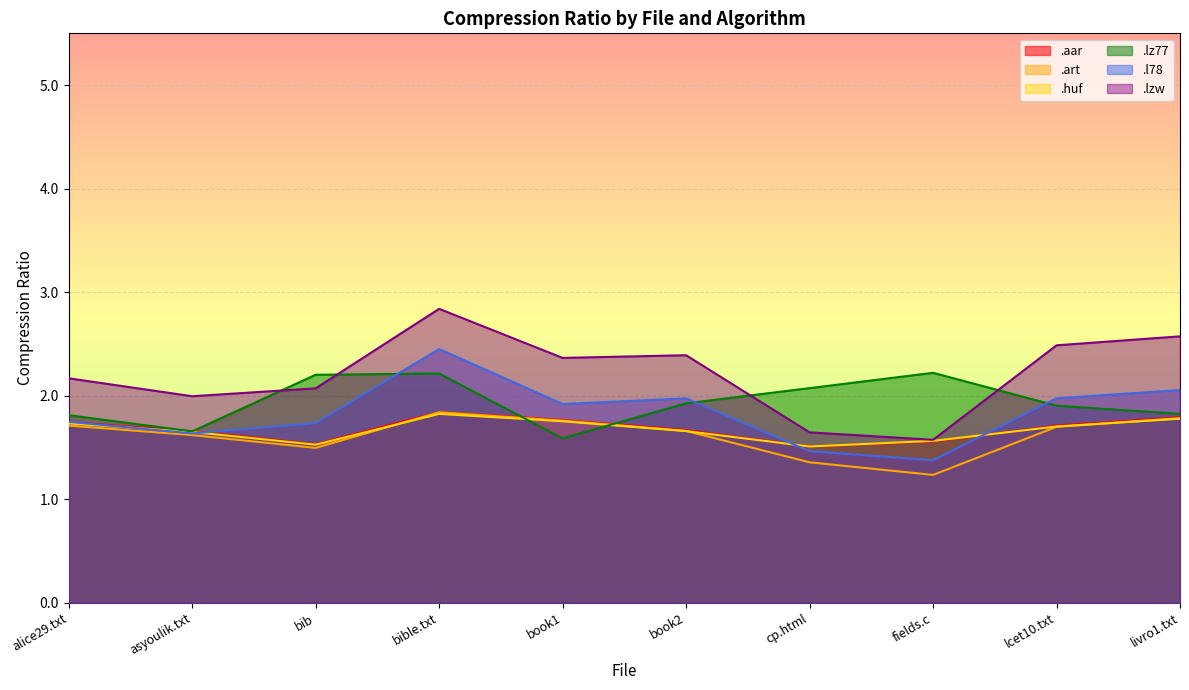

At which label does .l78 reach its peak?

bible.txt